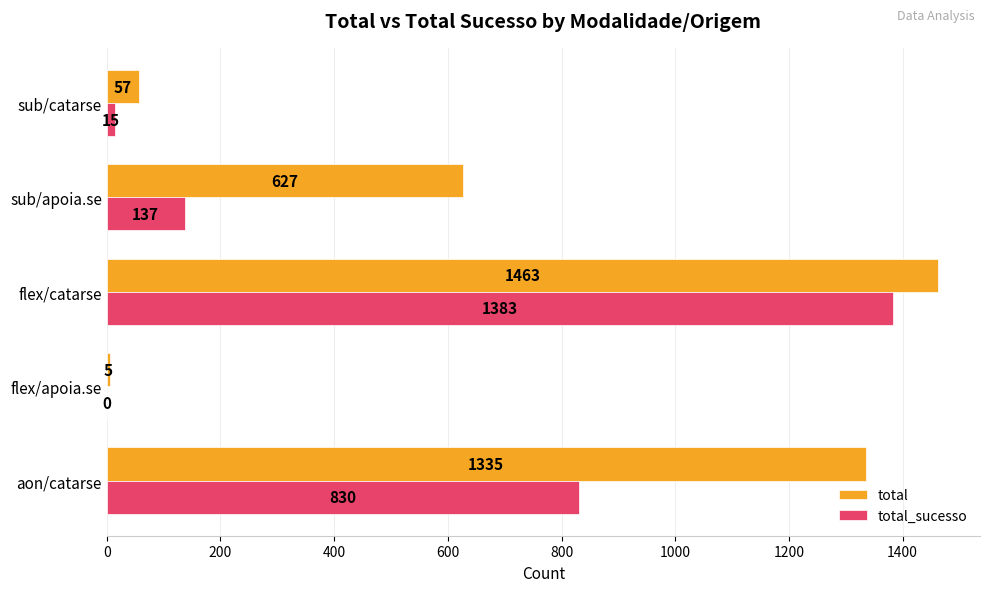

What is the sum of all total_sucesso values?

2365